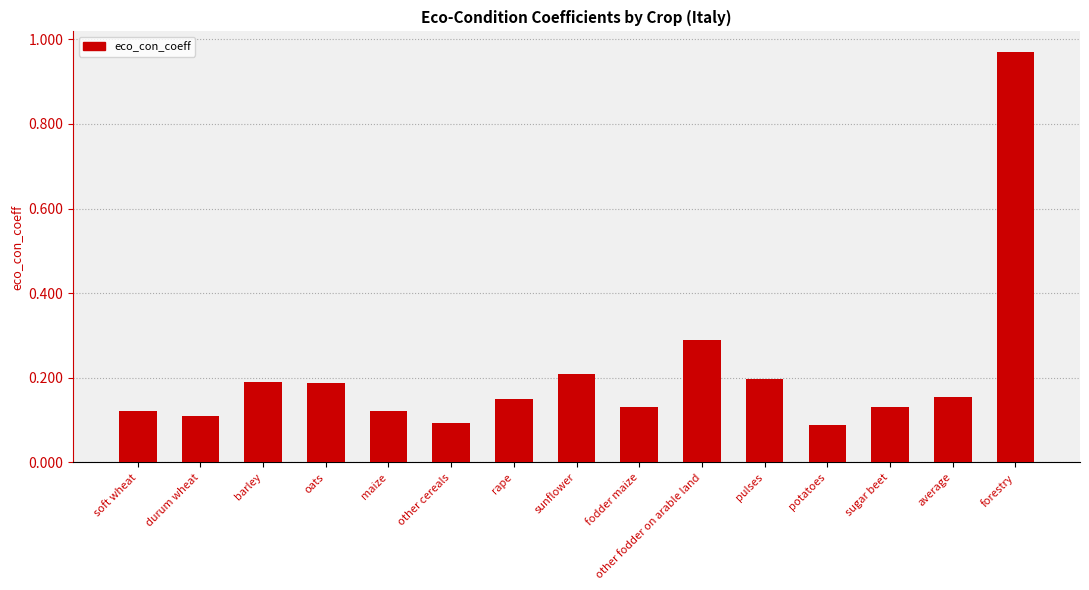

Between pulses and other cereals, which is larger?

pulses